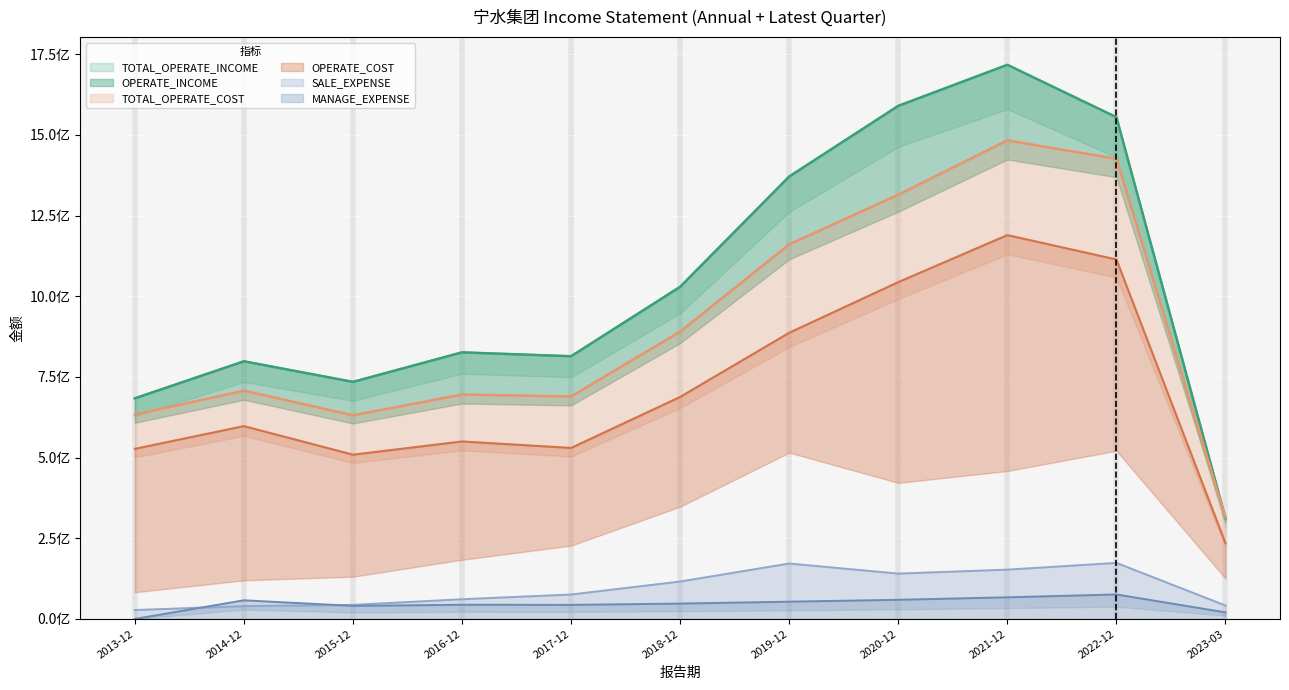

How many data points in MANAGE_EXPENSE are less than 47642041?

5